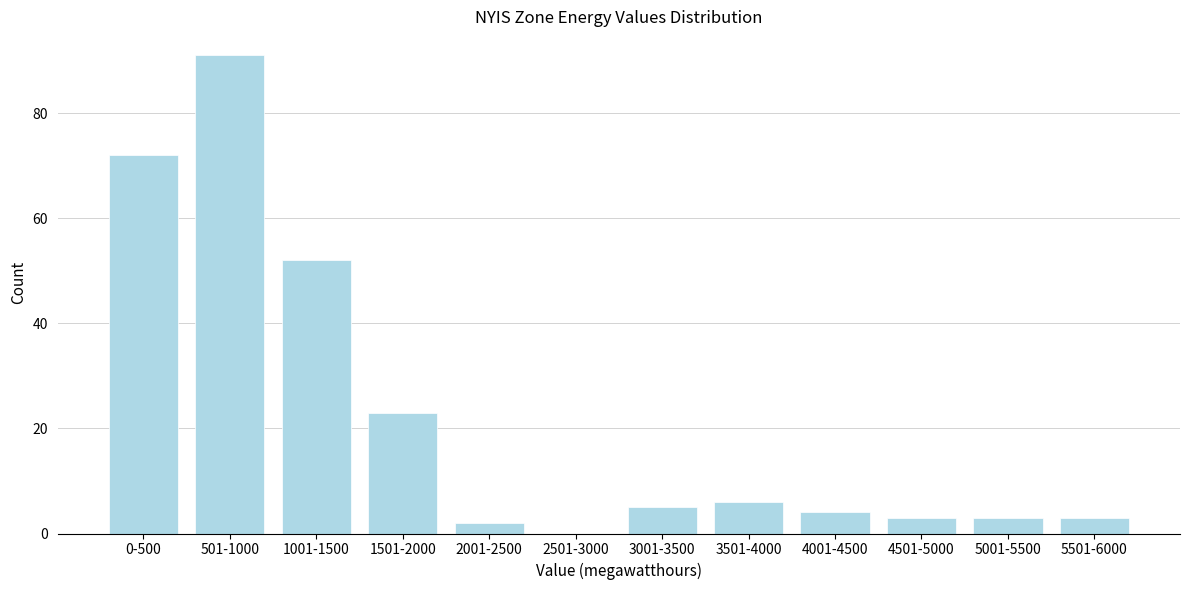

Reading left to right, extract all data points from this chart.

0-500=72	501-1000=91	1001-1500=52	1501-2000=23	2001-2500=2	2501-3000=0	3001-3500=5	3501-4000=6	4001-4500=4	4501-5000=3	5001-5500=3	5501-6000=3